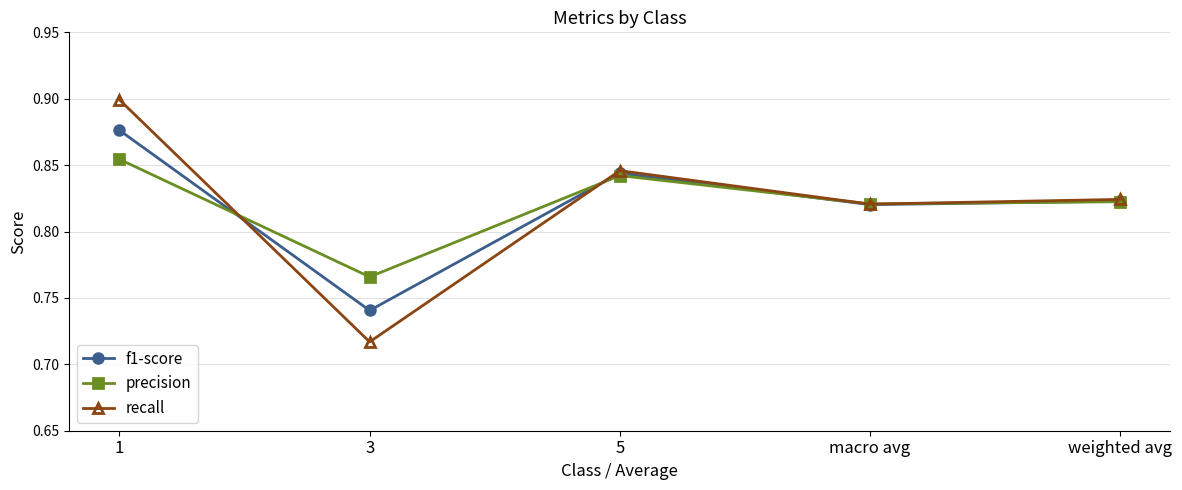

At which category does f1-score reach its first local peak?

5